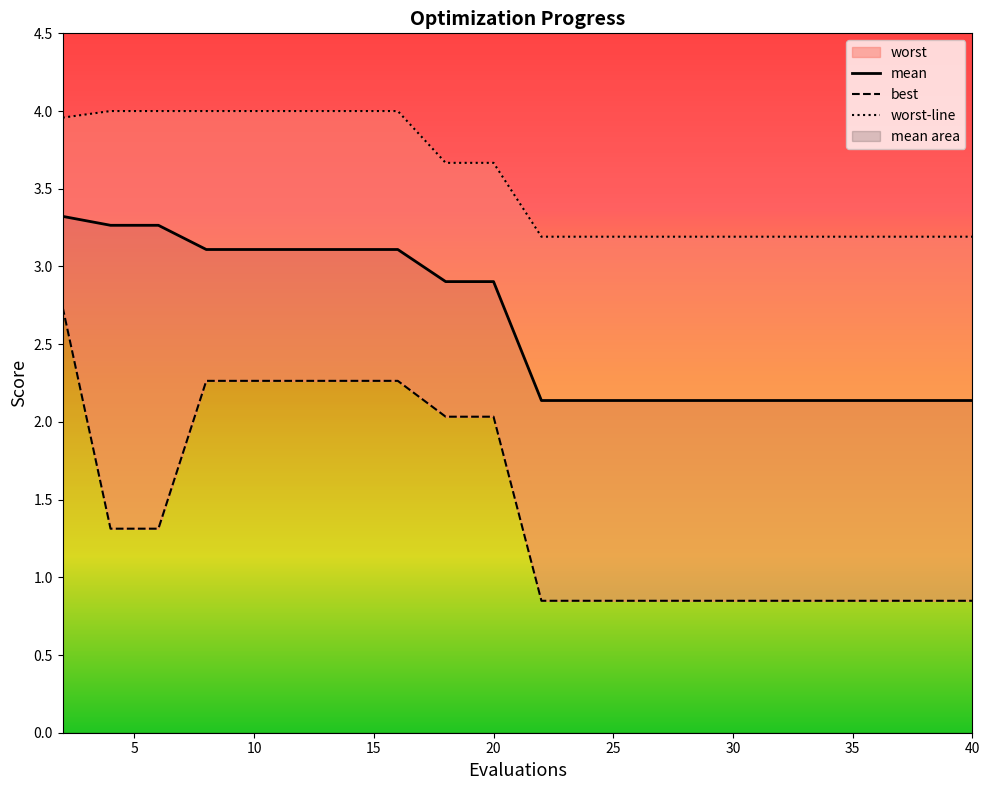

List the series in order of their peak value, lowest first.

best, mean, worst-line